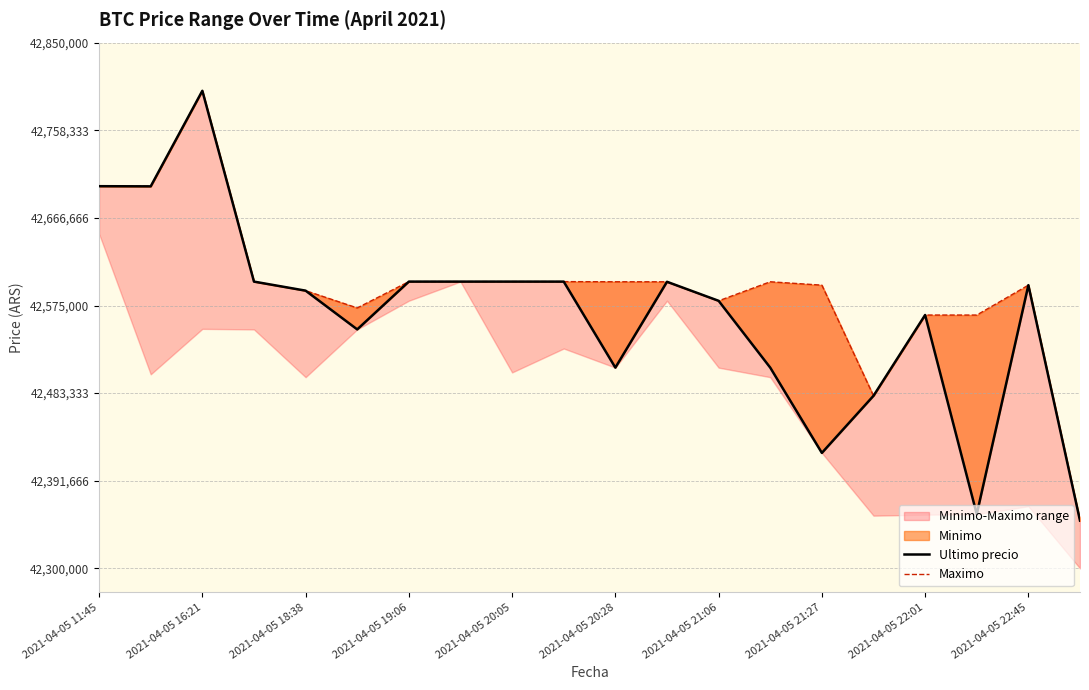

Between which two adjacent categories do Ultimo precio and Maximo first intersect?

14 and 15